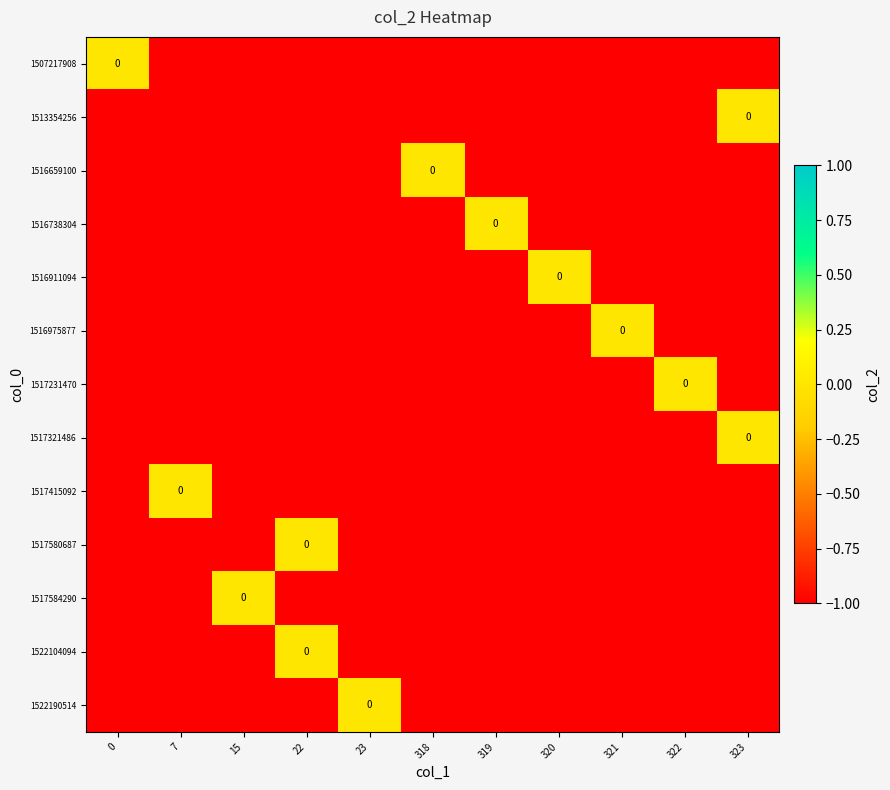

What is the difference between the highest and lowest values at 22?

1